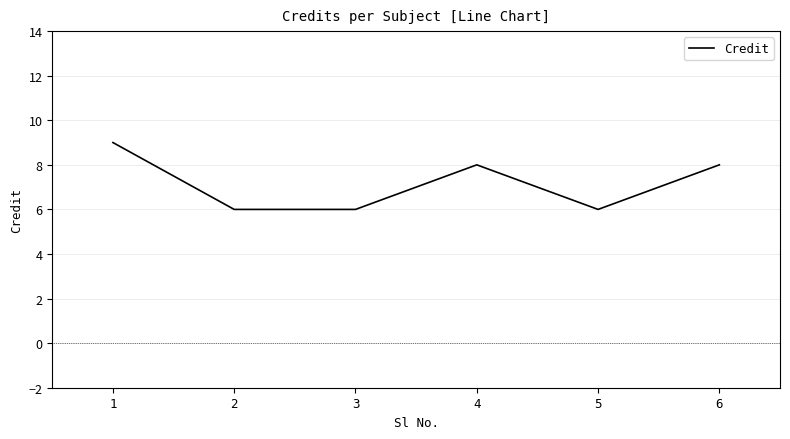

What is the maximum value shown in the chart?

9